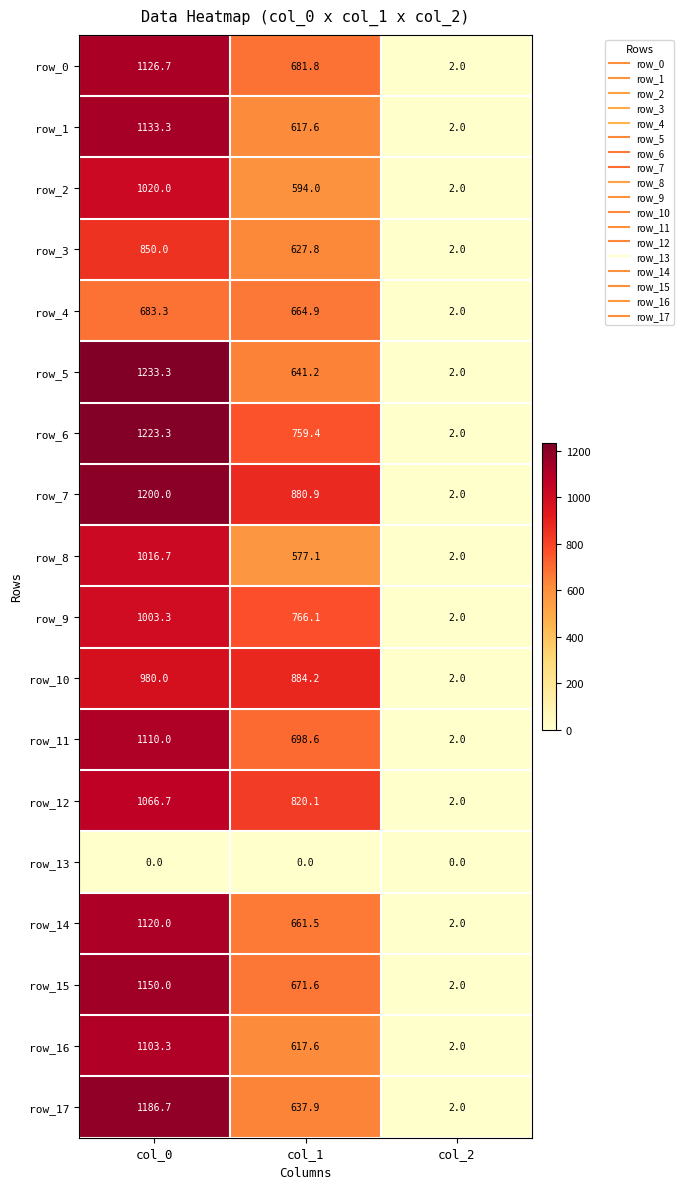

The value of row_8 at col_2 is 2.0. True or false?

True